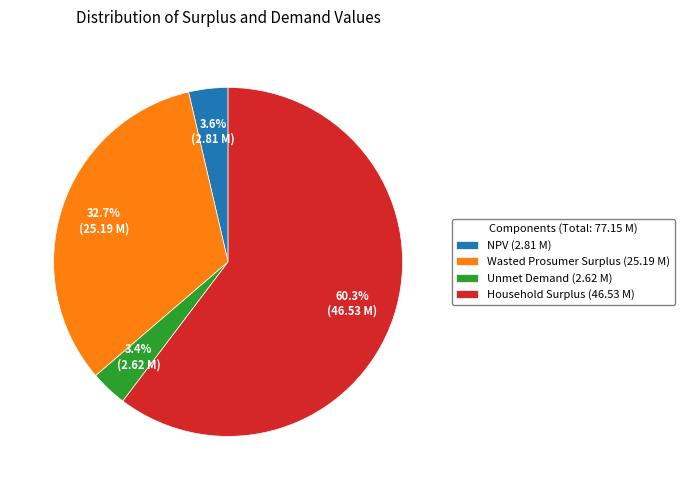

What is the largest slice in the pie chart?

Household Surplus